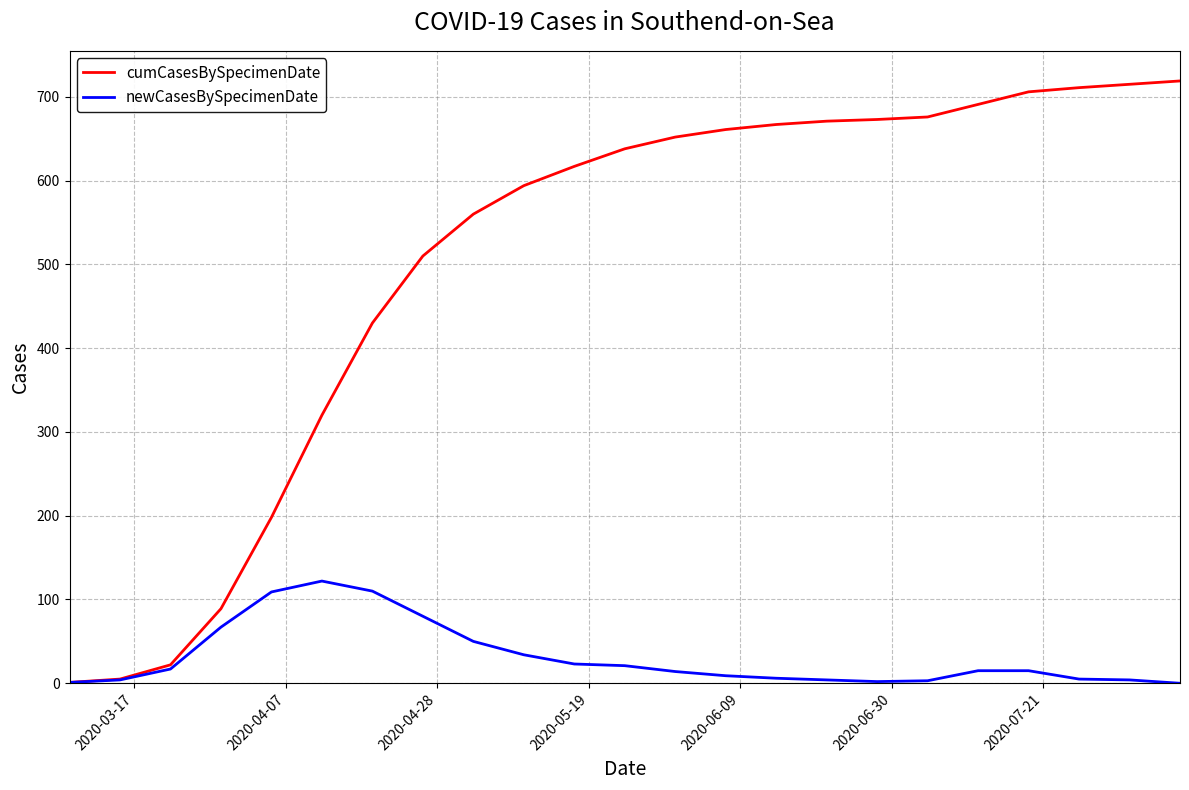

Rank the series by their maximum value, from highest to lowest.

cumCasesBySpecimenDate, newCasesBySpecimenDate